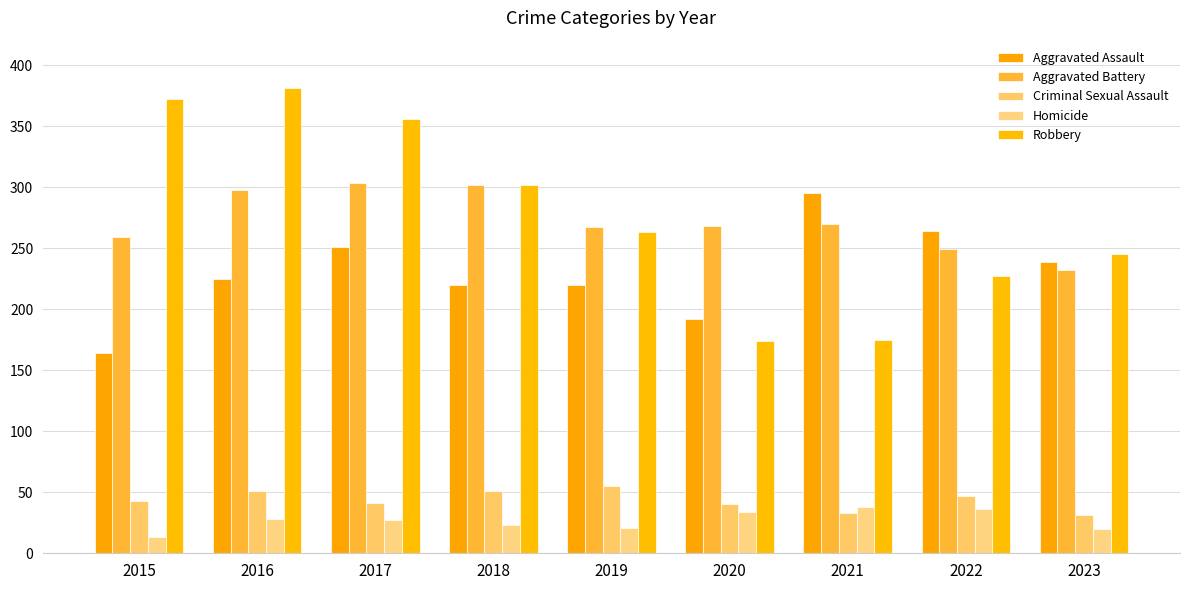

What is the difference between the Criminal Sexual Assault values at 2015 and 2018?

8